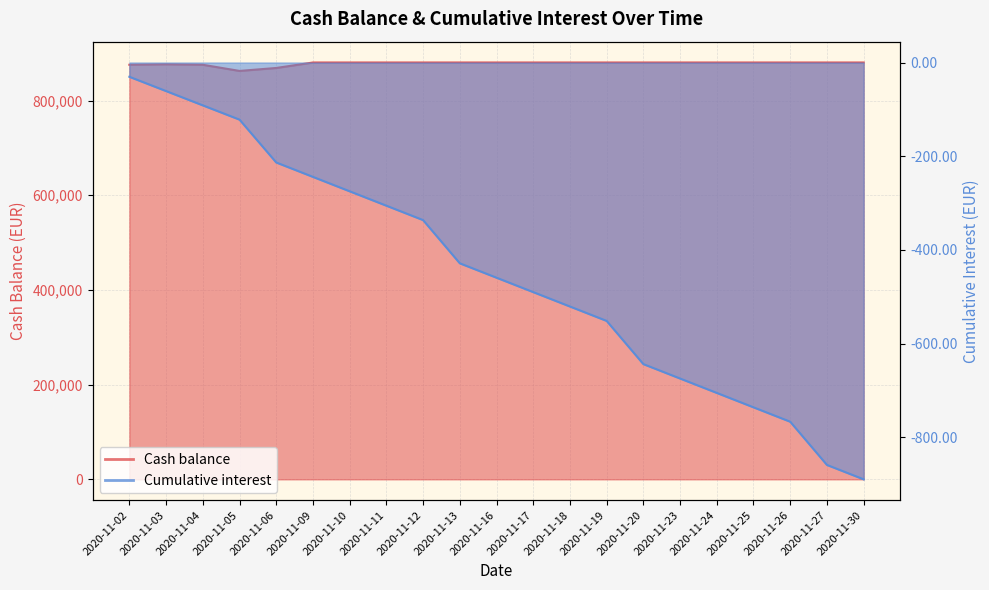

Which category has the lowest value in the Cumulative interest series?

2020-11-30